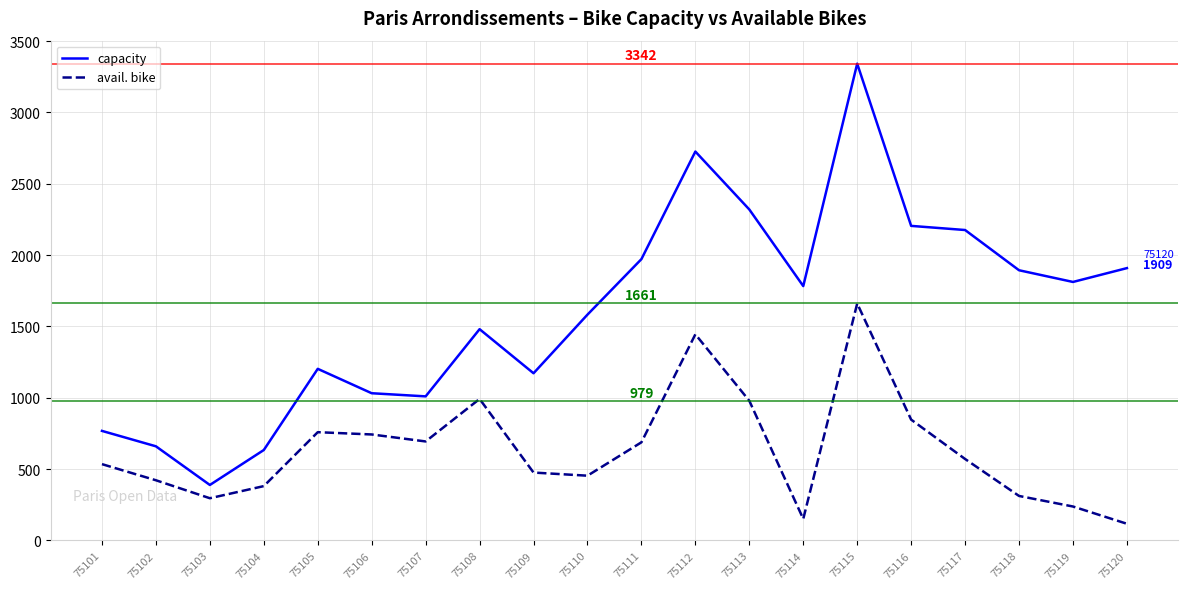

What is the maximum value shown in the chart?

3342